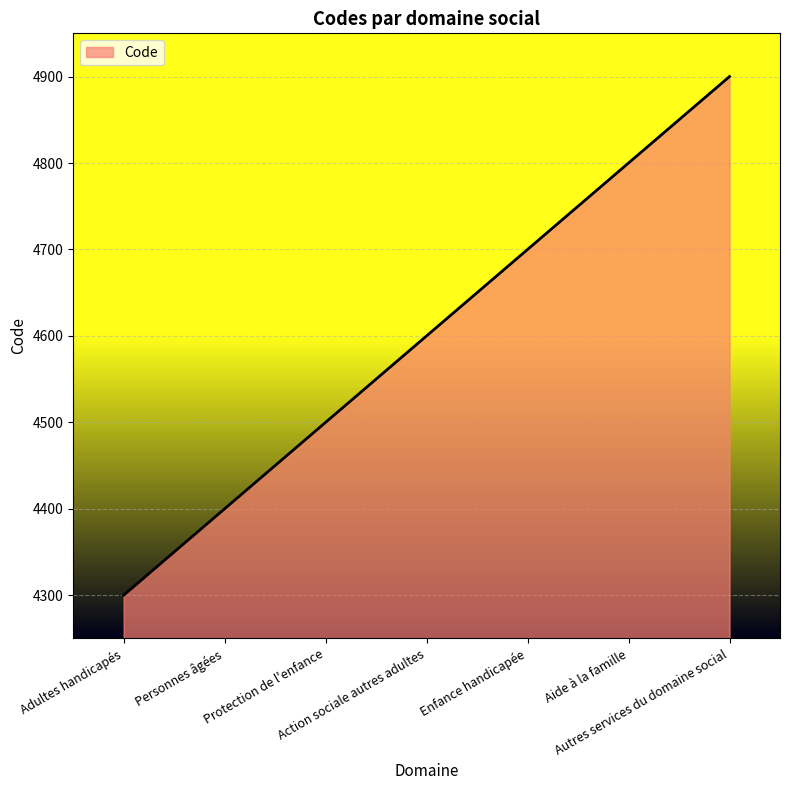

List the labels in order of value, largest first.

Autres services du domaine social, Aide à la famille, Enfance handicapée, Action sociale autres adultes, Protection de l'enfance, Personnes âgées, Adultes handicapés